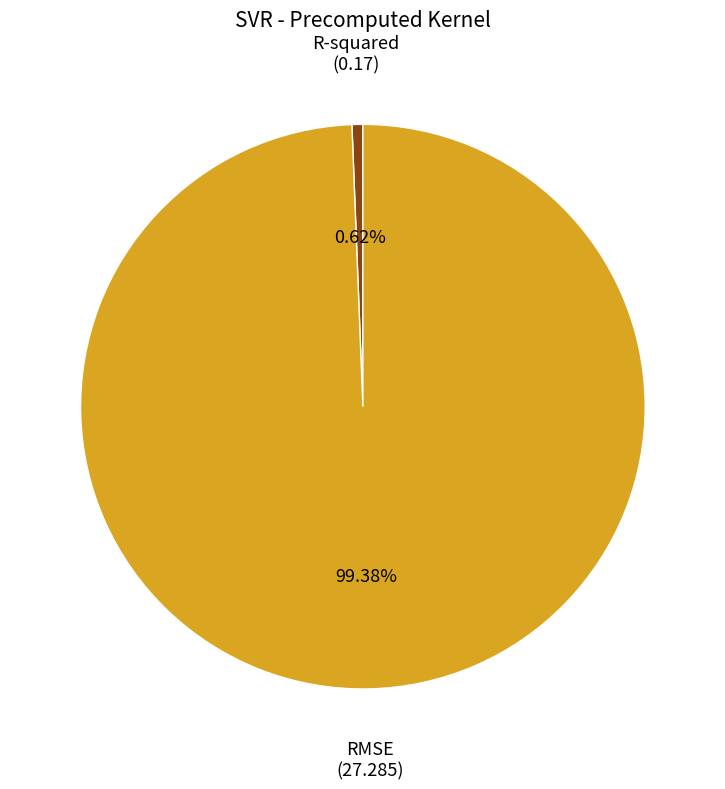

Rank the categories by value from lowest to highest.

R-squared, RMSE